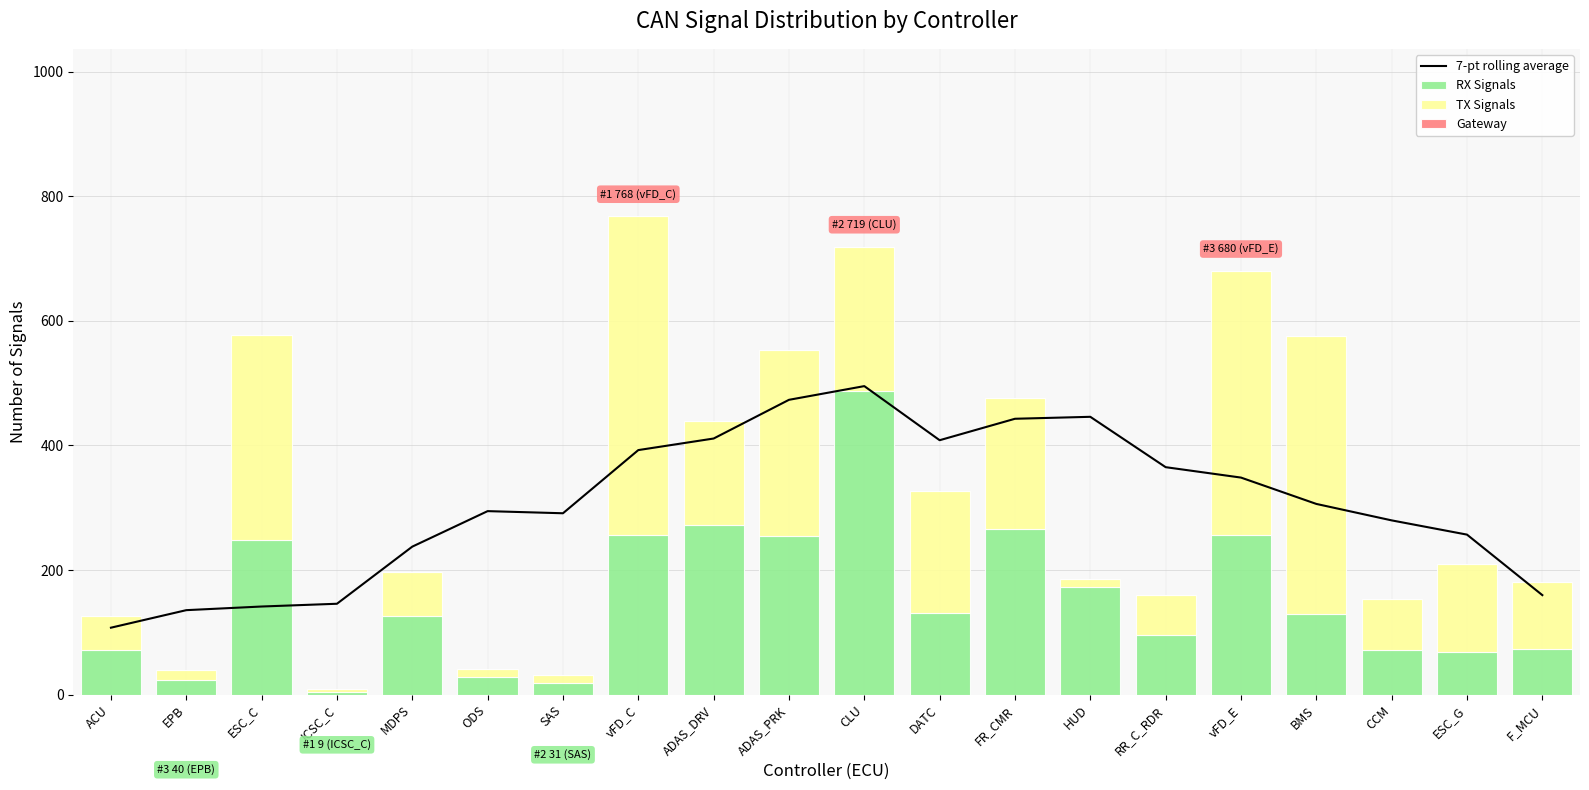

At which label is RX Signals closest to 245?

ESC_C